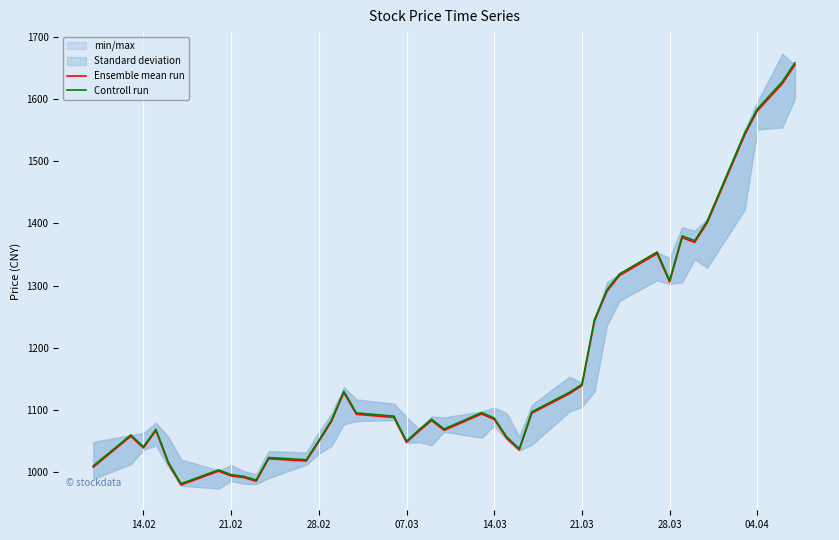

The Ensemble mean run series shows 1728.5 at 14.03. True or false?

False